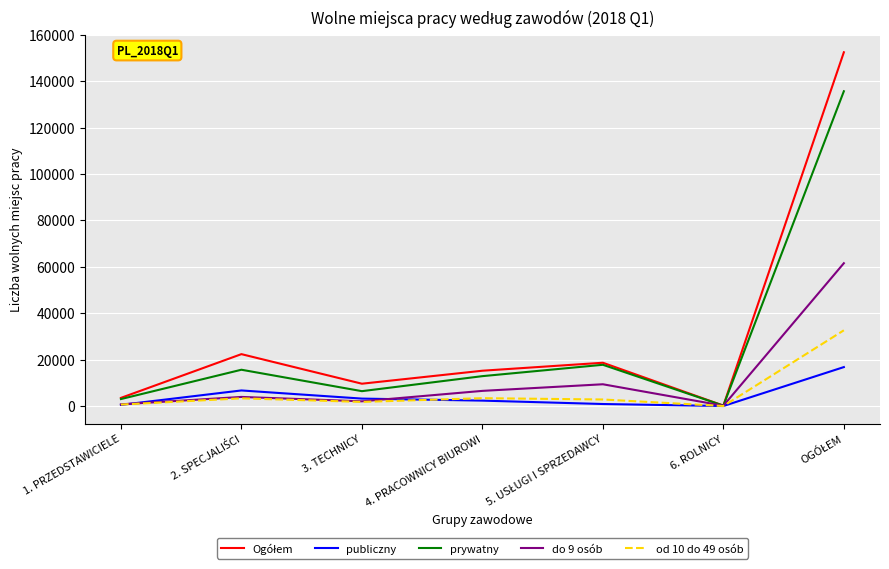

What is the sum of the prywatny values at 2. SPECJALIŚCI and 1. PRZEDSTAWICIELE?

18655